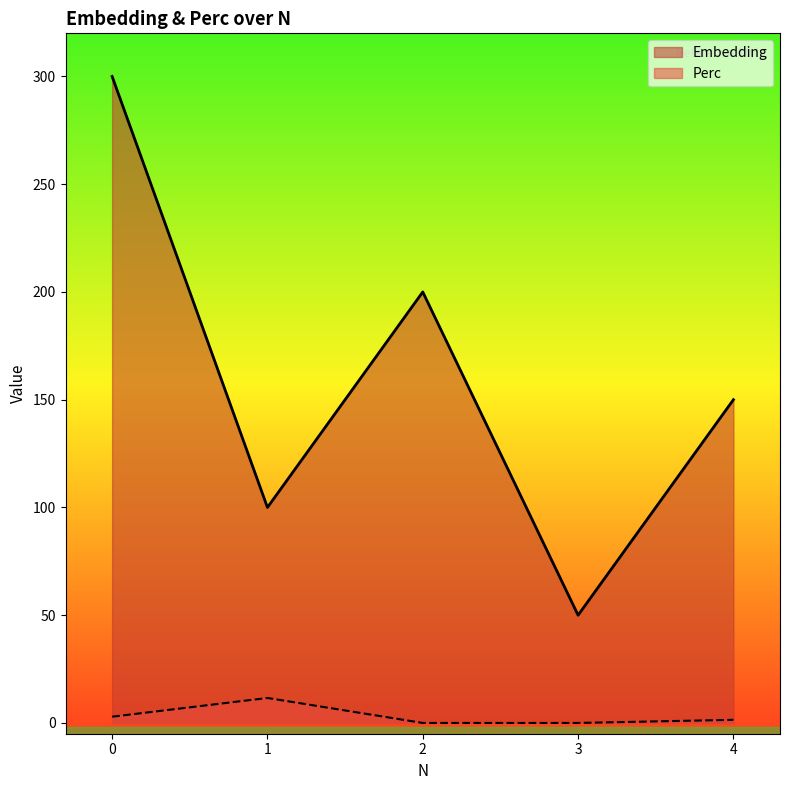

What is the sum of the Embedding values at 4 and 1?

250.0